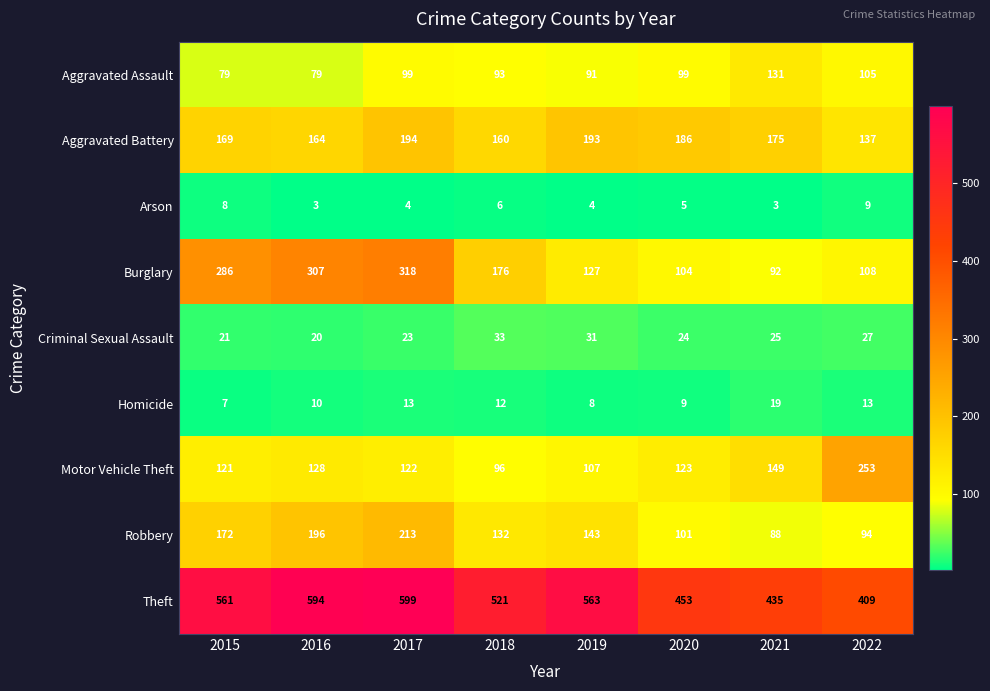

Which series has the widest spread of values?

Burglary